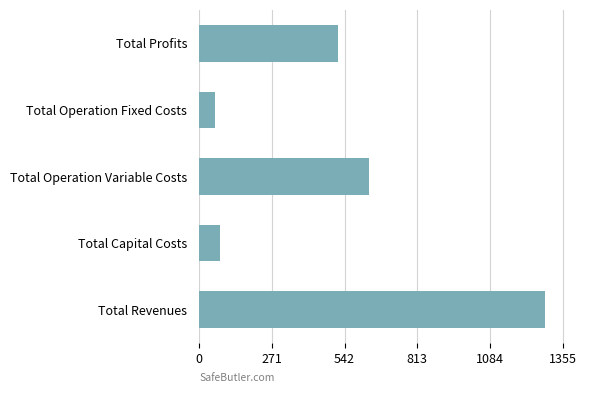

Reading top to bottom, transcribe all the data shown in this chart.

519.4	60.0	631.6	79.5	1290.5